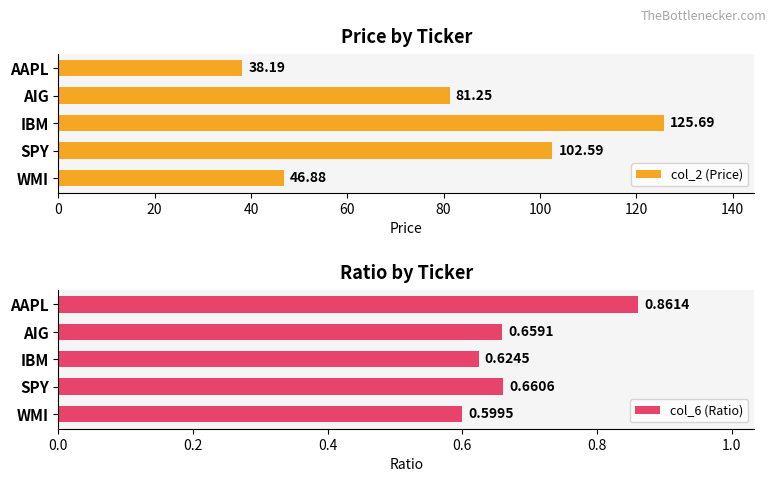

Reading left to right, list all the values displayed in this chart.

col_2 (Price): 38.2	81.2	125.7	102.6	46.9
col_6 (Ratio): 0.9	0.7	0.6	0.7	0.6